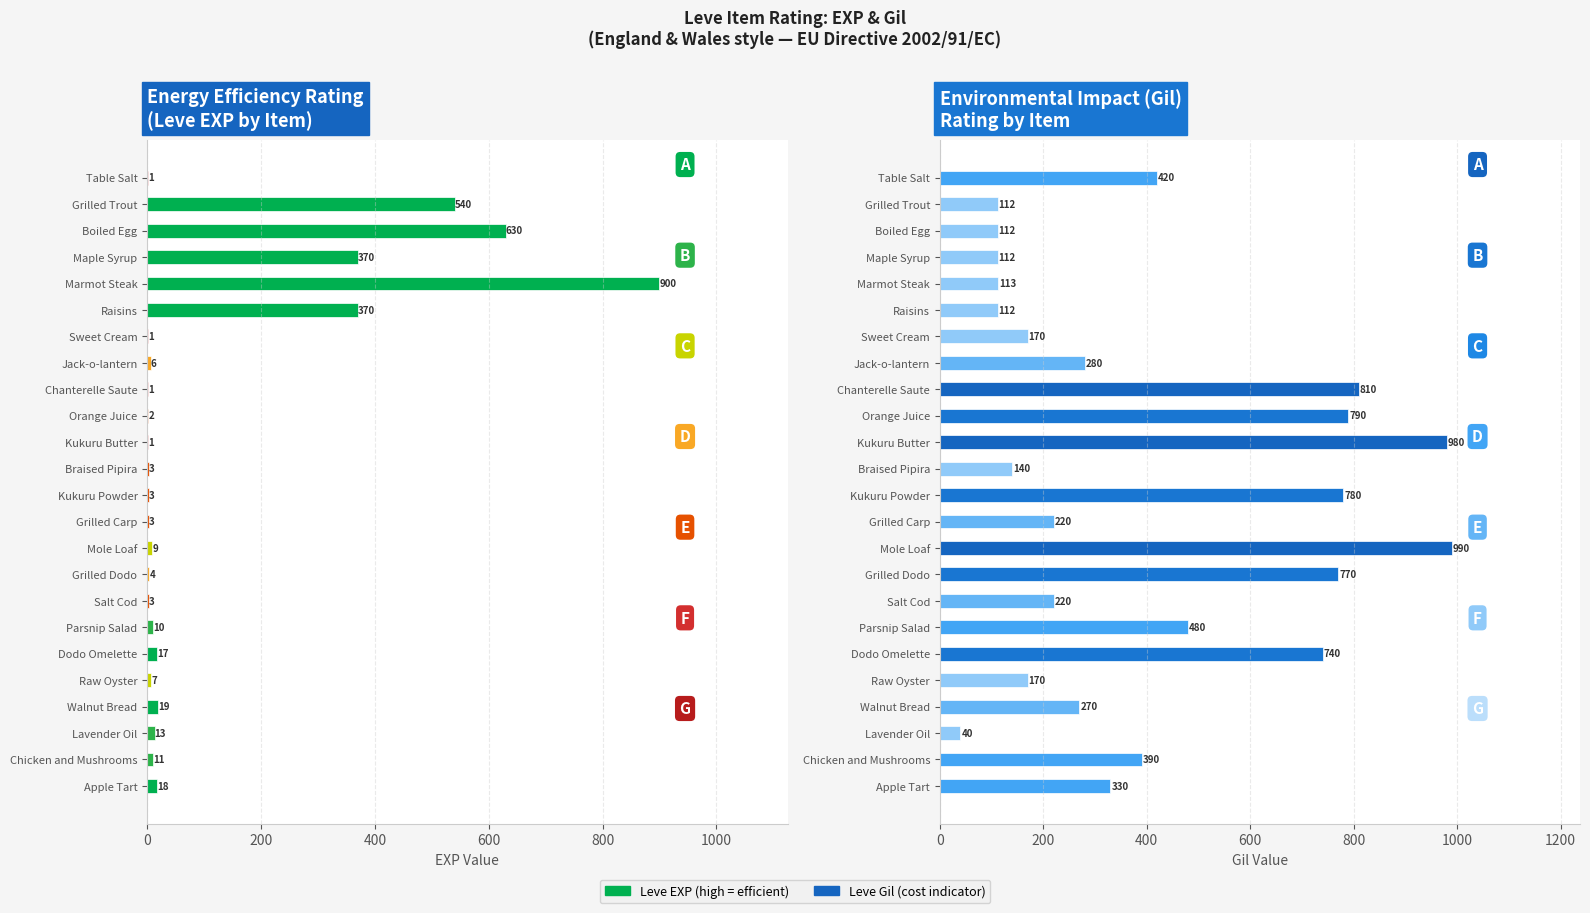

The Leve EXP series shows 1 at Table Salt. True or false?

False